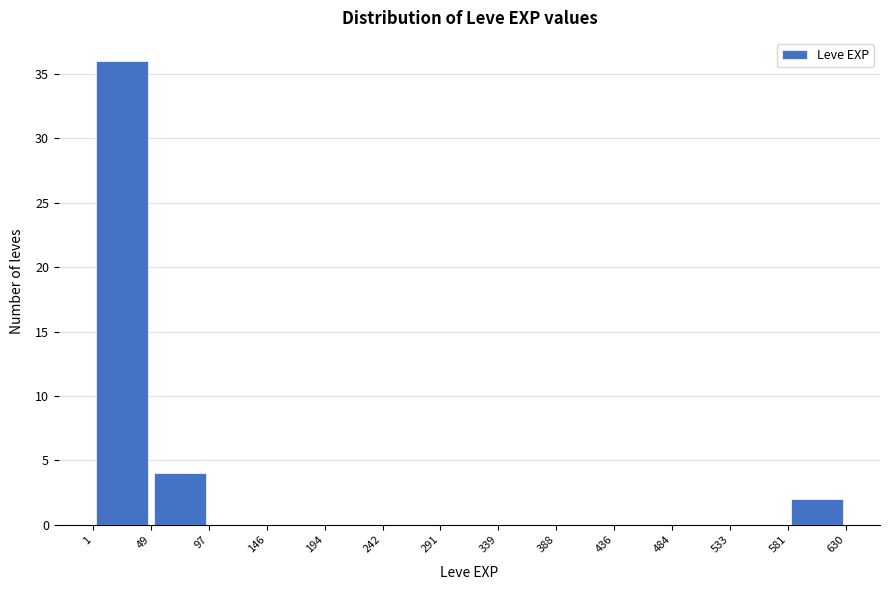

Over which range of the x-axis is the bar tallest?

1 to 49